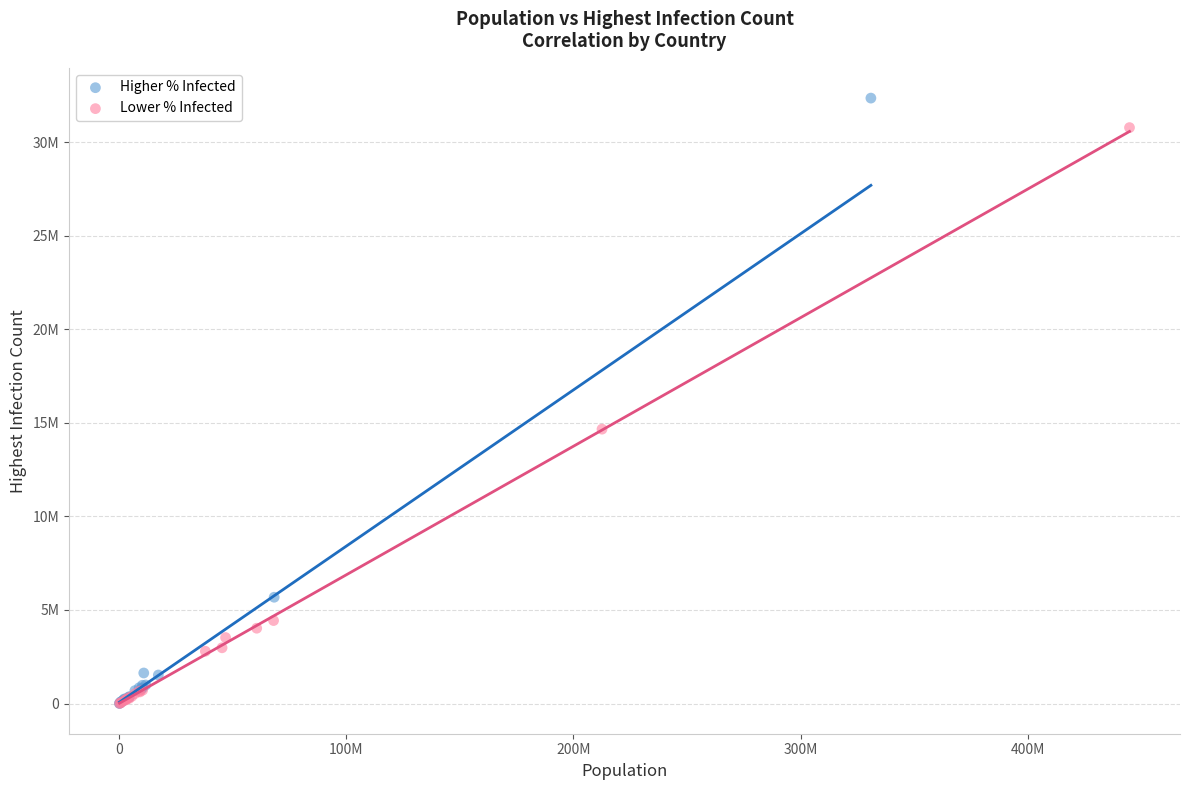

What are all the series names shown in the legend?

Higher % Infected, Lower % Infected